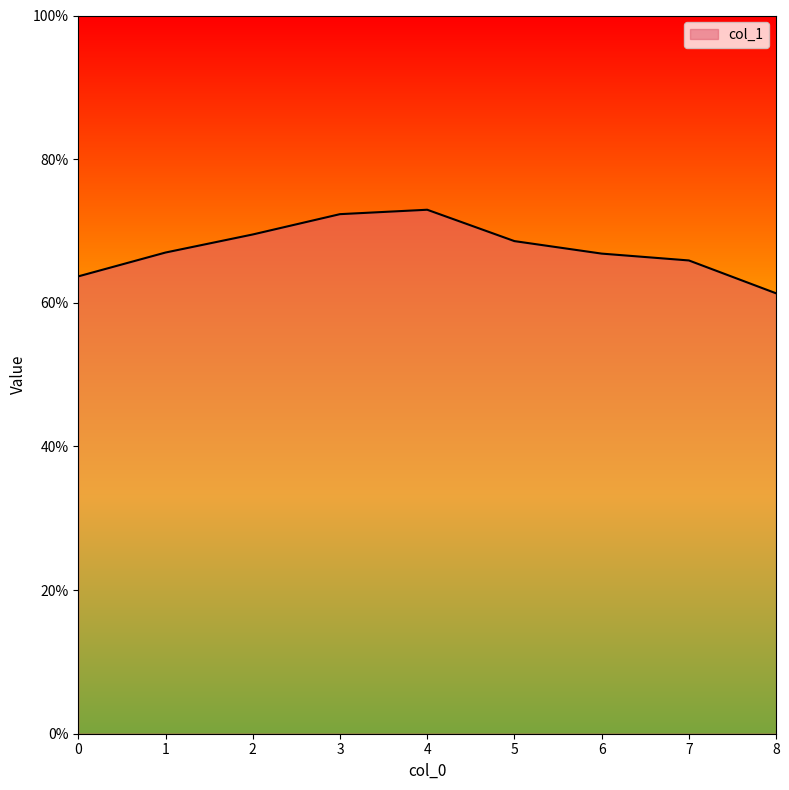

What is the greatest value displayed?

73.0